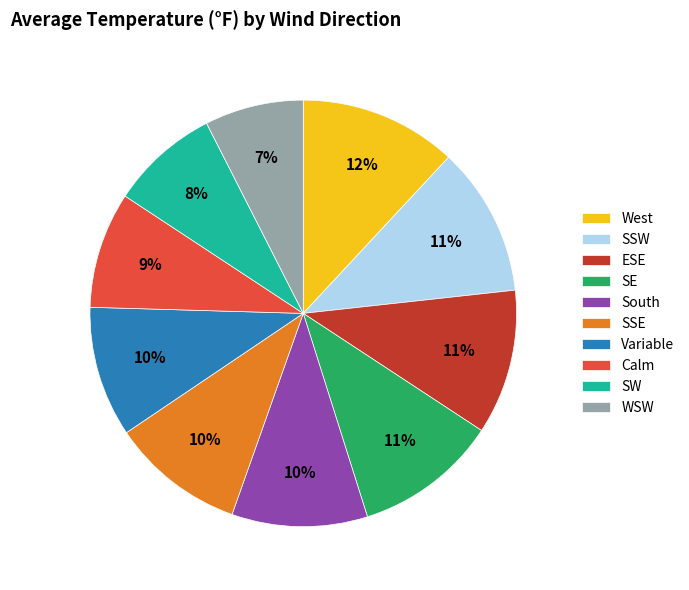

Is the sum of West and SE greater than half?

No